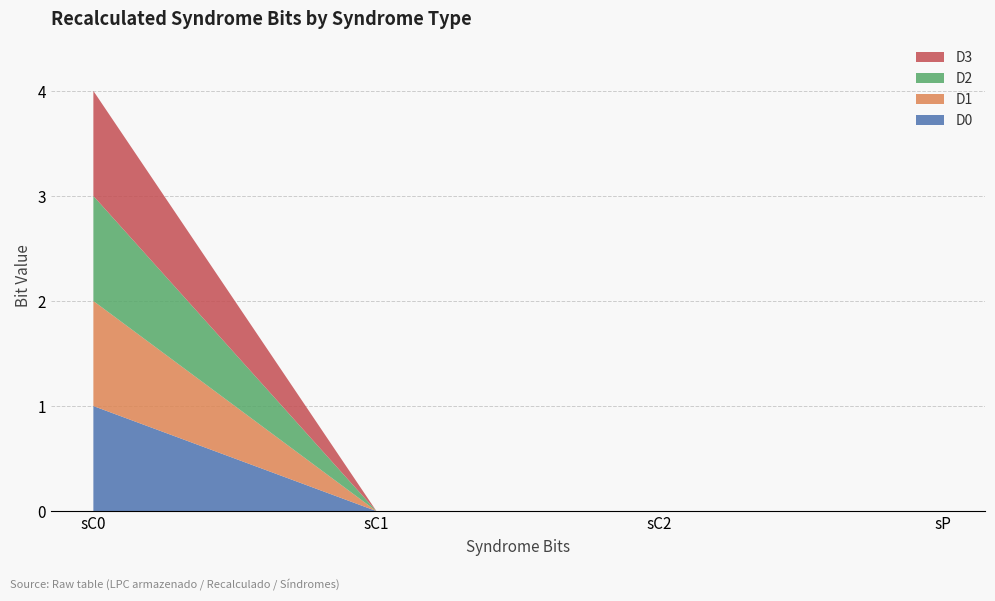

Reading left to right, what are all the values shown in this chart?

D0: 1	0	0	0
D1: 1	0	0	0
D2: 1	0	0	0
D3: 1	0	0	0